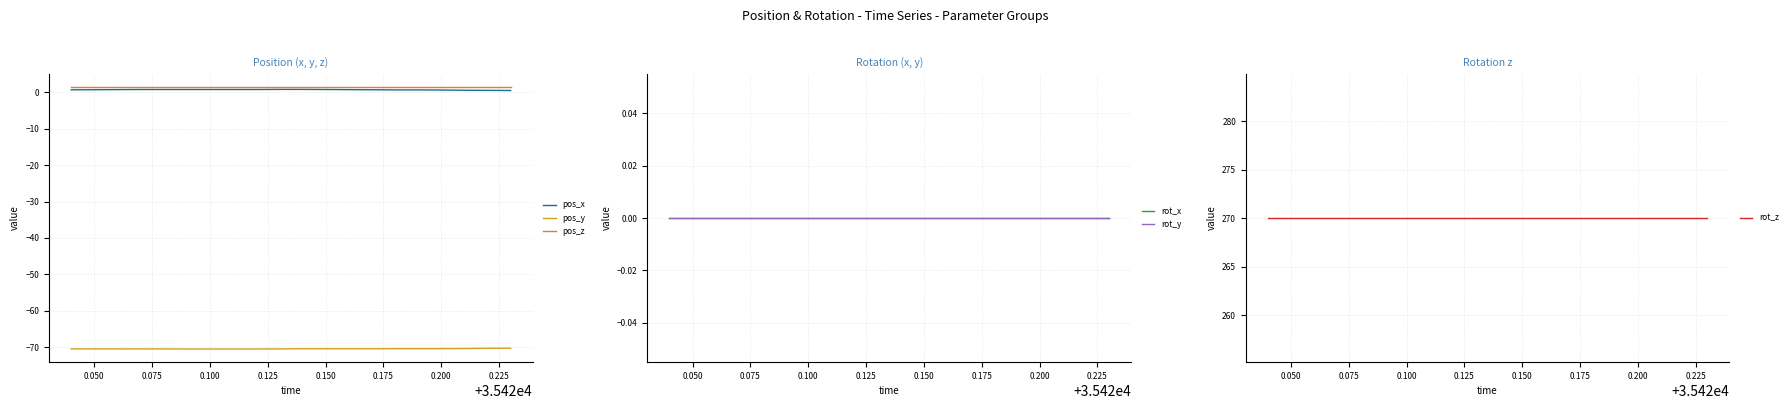

True or false: pos_y and pos_z cross at least once.

False